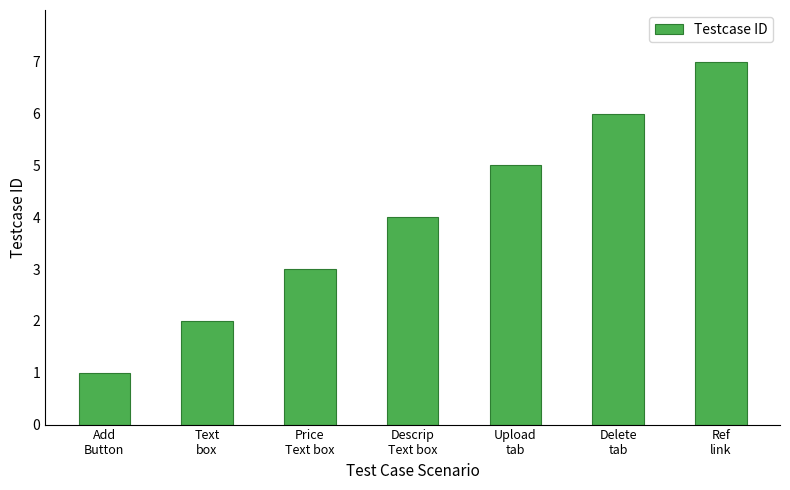

List the labels in order of value, largest first.

Ref
link, Delete
tab, Upload
tab, Descrip
Text box, Price
Text box, Text
box, Add
Button